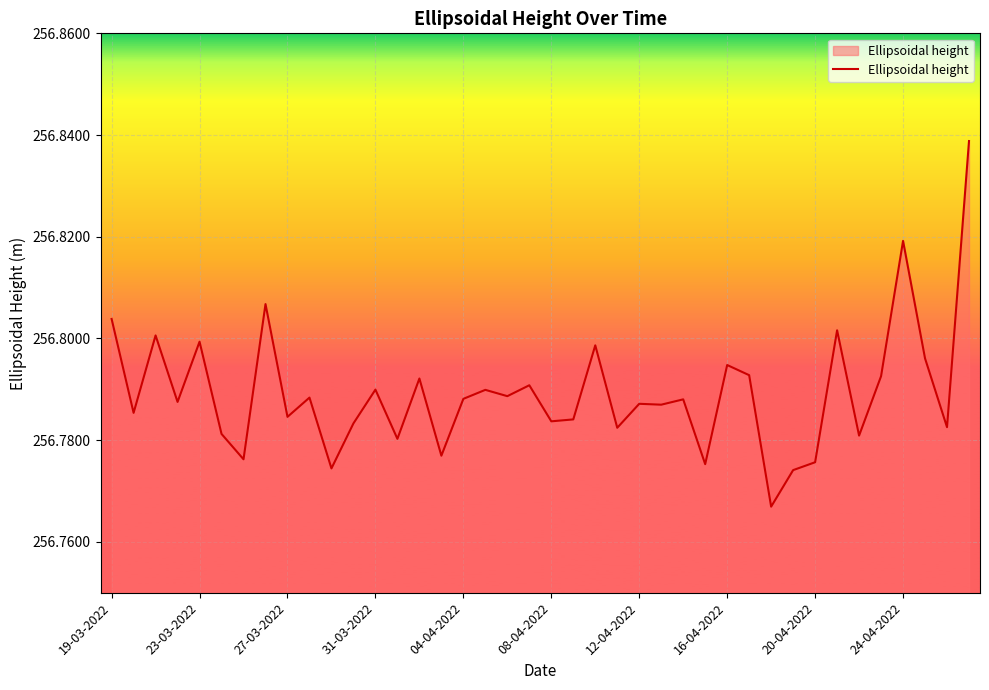

Does the chart have visible grid lines?

Yes